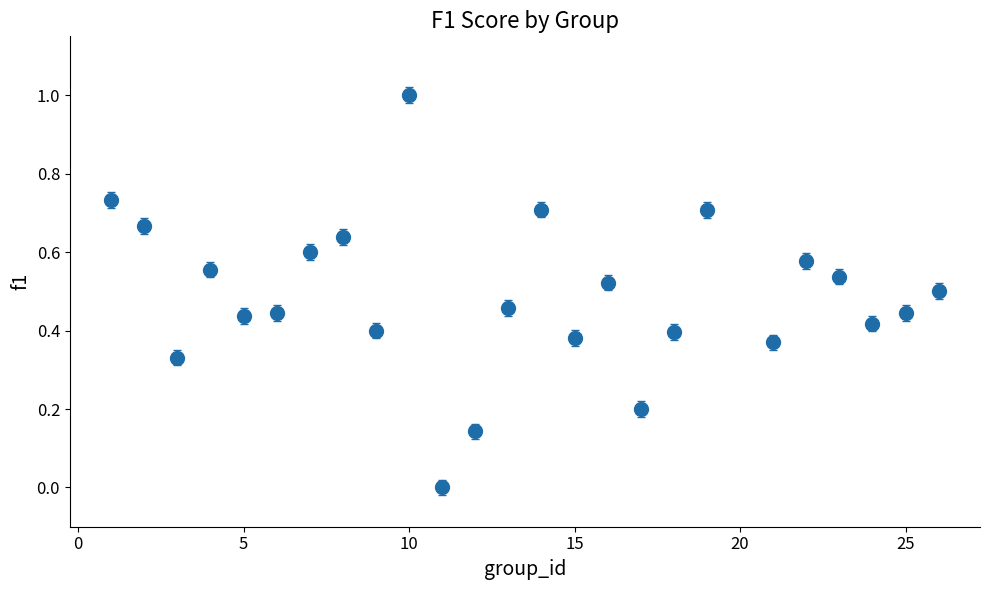

How many interior local valleys (lower than both neighbors) does the data have?

8